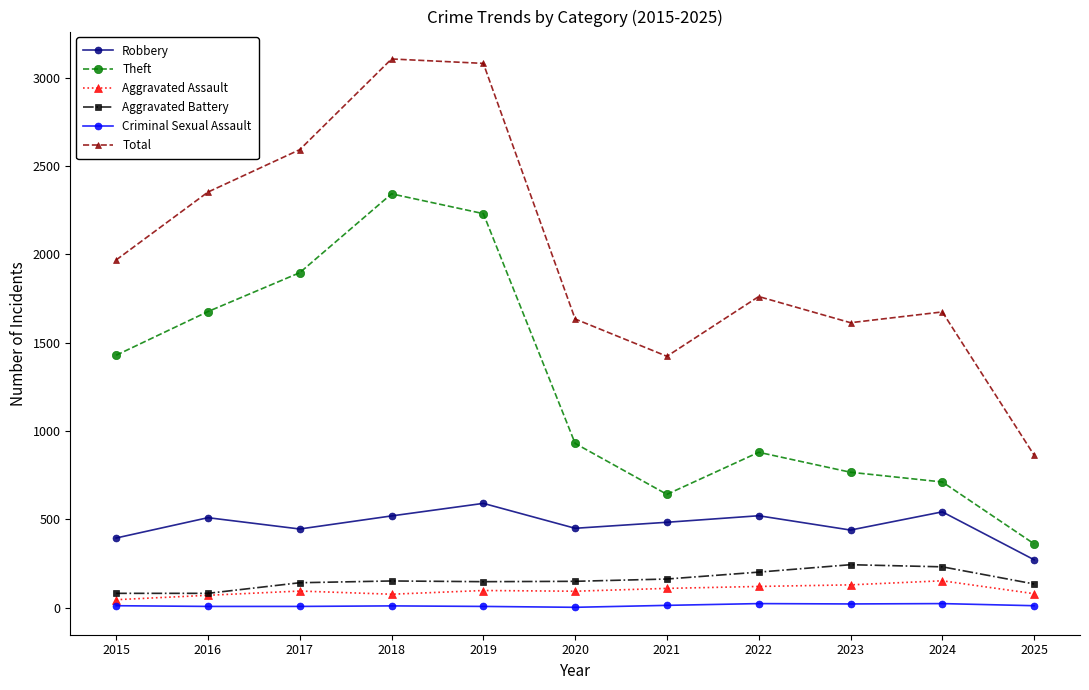

Rank the series by their maximum value, from highest to lowest.

Total, Theft, Robbery, Aggravated Battery, Aggravated Assault, Criminal Sexual Assault